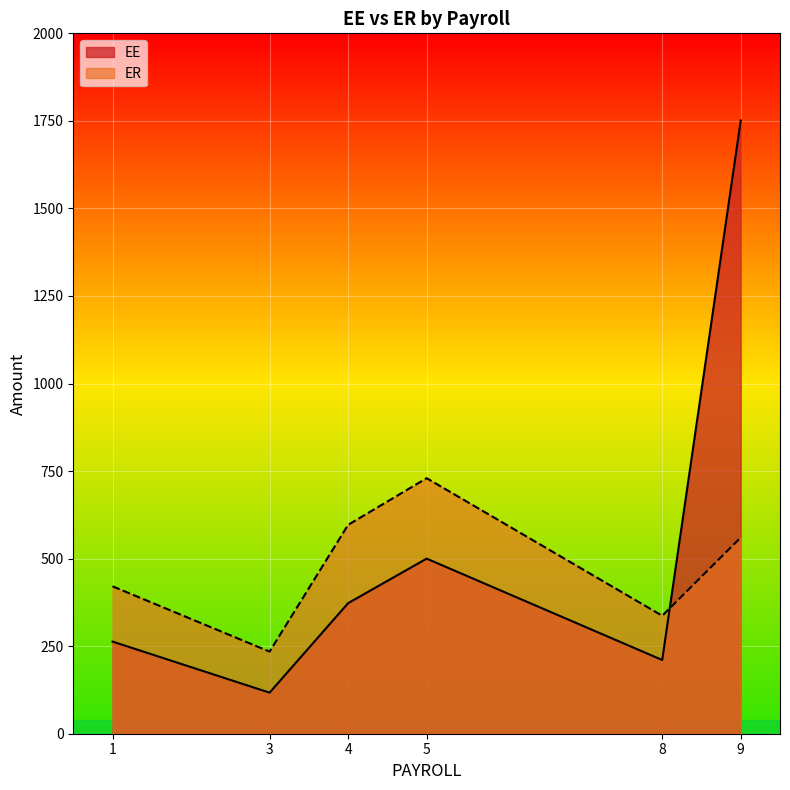

How many intersections are there between EE and ER?

1